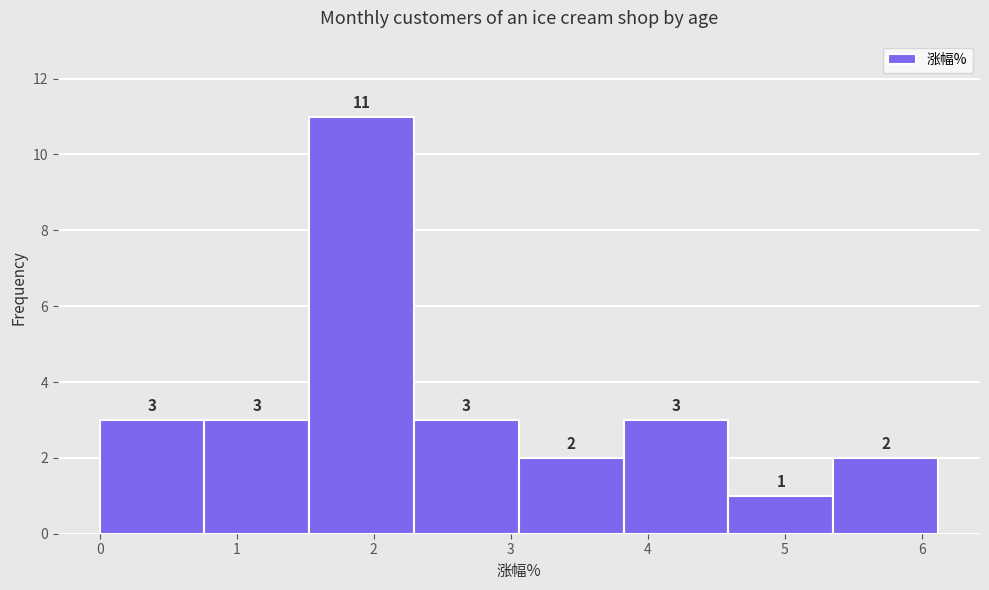

Over which range of the x-axis is the bar tallest?

1.5 to 2.3